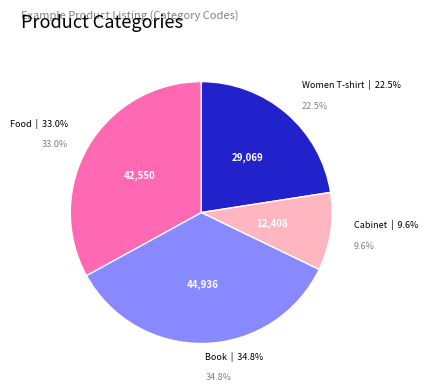

The Food (42550) slice represents 44% of the pie. True or false?

False